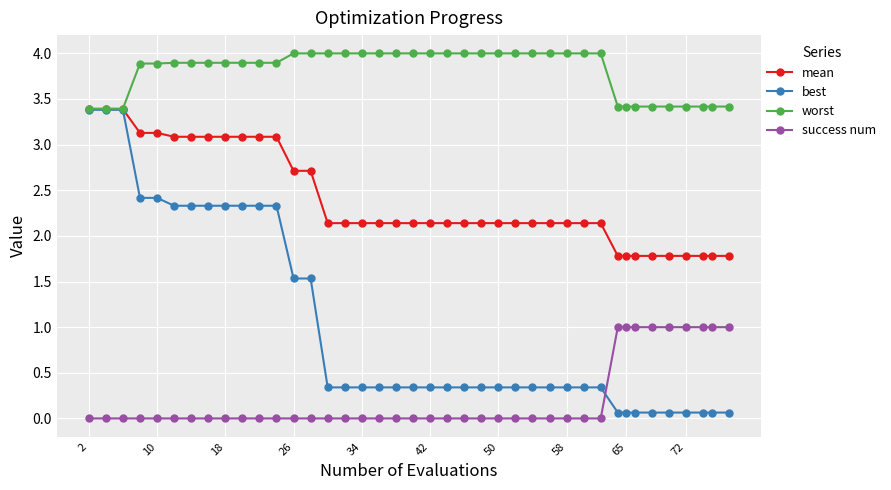

True or false: success num and best cross at least once.

True